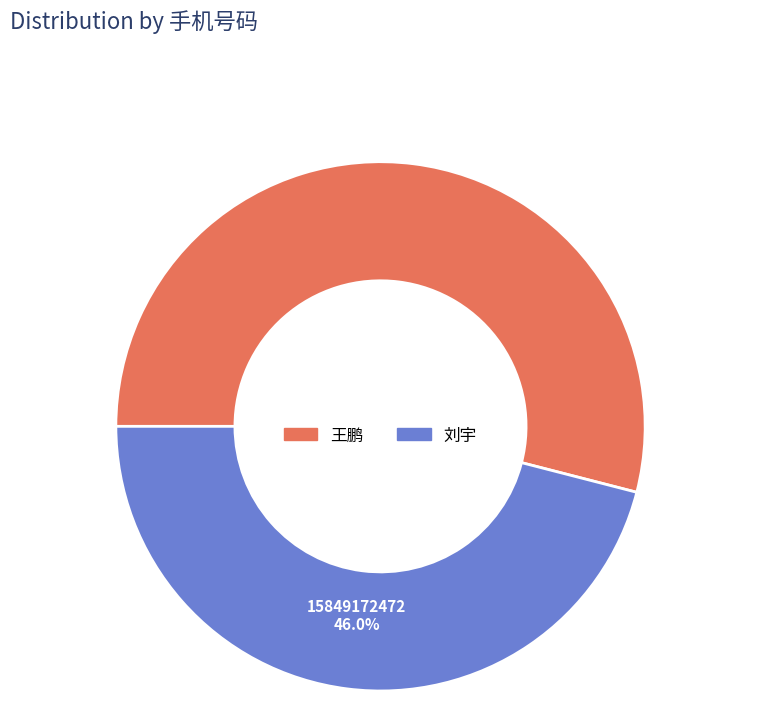

What is the largest slice in the pie chart?

王鹏